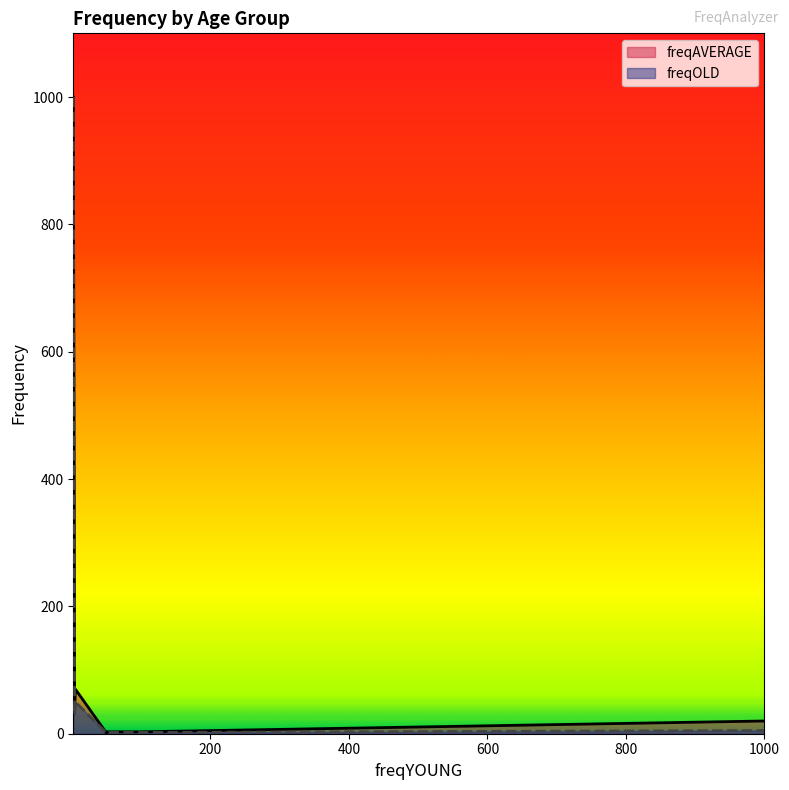

True or false: freqOLD and freqAVERAGE cross at least once.

False